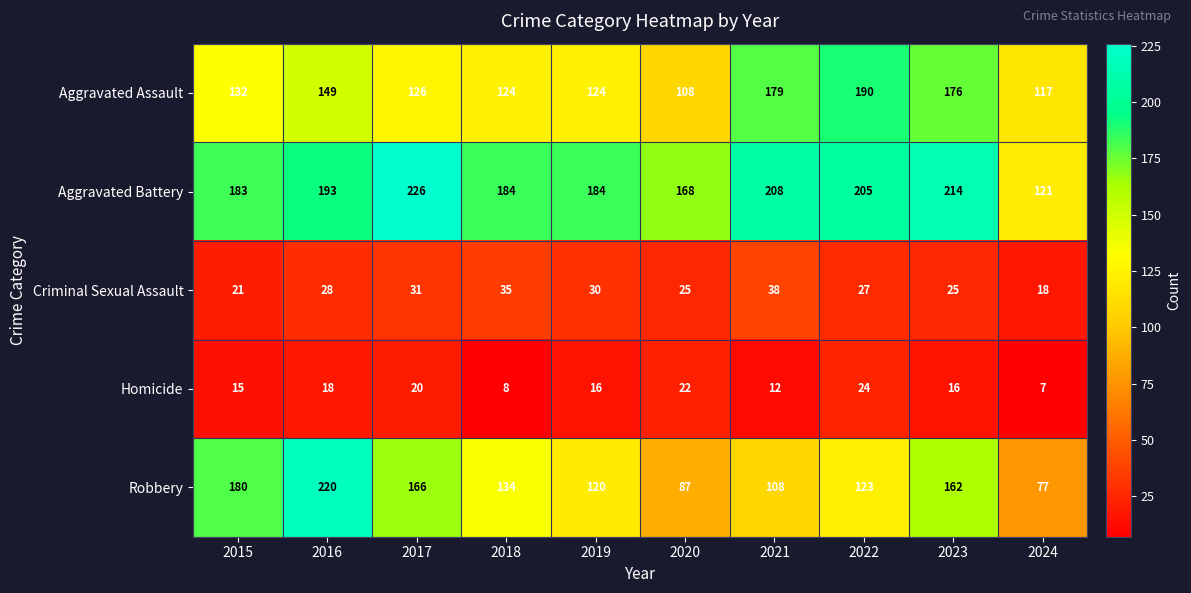

Rank the series at 2020 from highest to lowest value.

Aggravated Battery, Aggravated Assault, Robbery, Criminal Sexual Assault, Homicide